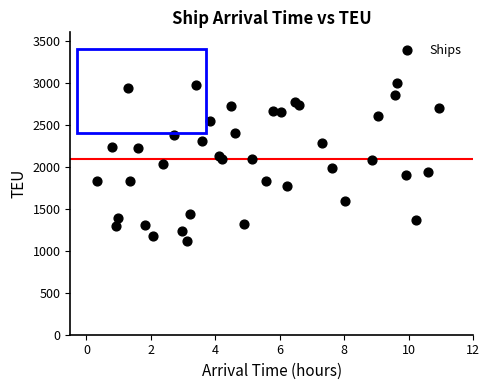

What is the range of Y values (max minus min)?

1880